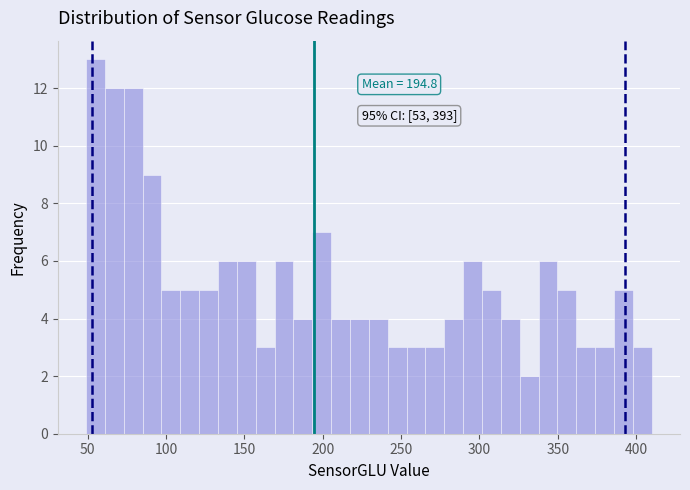

Around what value on the x-axis is the tallest bar? Give the approximate position of its centre, as read against the axis.

55